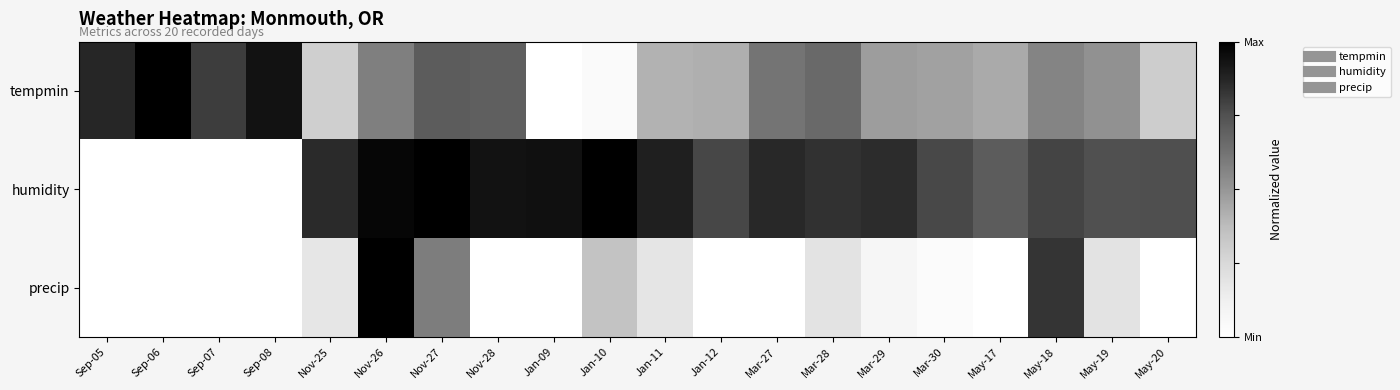

Reading right to left, list all the values displayed in this chart.

tempmin: May-20=0.3	May-19=0.5	May-18=0.6	May-17=0.4	Mar-30=0.5	Mar-29=0.5	Mar-28=0.7	Mar-27=0.6	Jan-12=0.4	Jan-11=0.4	Jan-10=0.0	Jan-09=0.0	Nov-28=0.7	Nov-27=0.7	Nov-26=0.6	Nov-25=0.3	Sep-08=0.9	Sep-07=0.8	Sep-06=1.0	Sep-05=0.9
humidity: May-20=0.8	May-19=0.8	May-18=0.8	May-17=0.7	Mar-30=0.8	Mar-29=0.9	Mar-28=0.8	Mar-27=0.9	Jan-12=0.8	Jan-11=0.9	Jan-10=1.0	Jan-09=0.9	Nov-28=0.9	Nov-27=1.0	Nov-26=1.0	Nov-25=0.9	Sep-08=0.0	Sep-07=0.0	Sep-06=0.0	Sep-05=0.0
precip: May-20=0.0	May-19=0.2	May-18=0.8	May-17=0.0	Mar-30=0.0	Mar-29=0.1	Mar-28=0.2	Mar-27=0.0	Jan-12=0.0	Jan-11=0.2	Jan-10=0.3	Jan-09=0.0	Nov-28=0.0	Nov-27=0.6	Nov-26=1.0	Nov-25=0.2	Sep-08=0.0	Sep-07=0.0	Sep-06=0.0	Sep-05=0.0